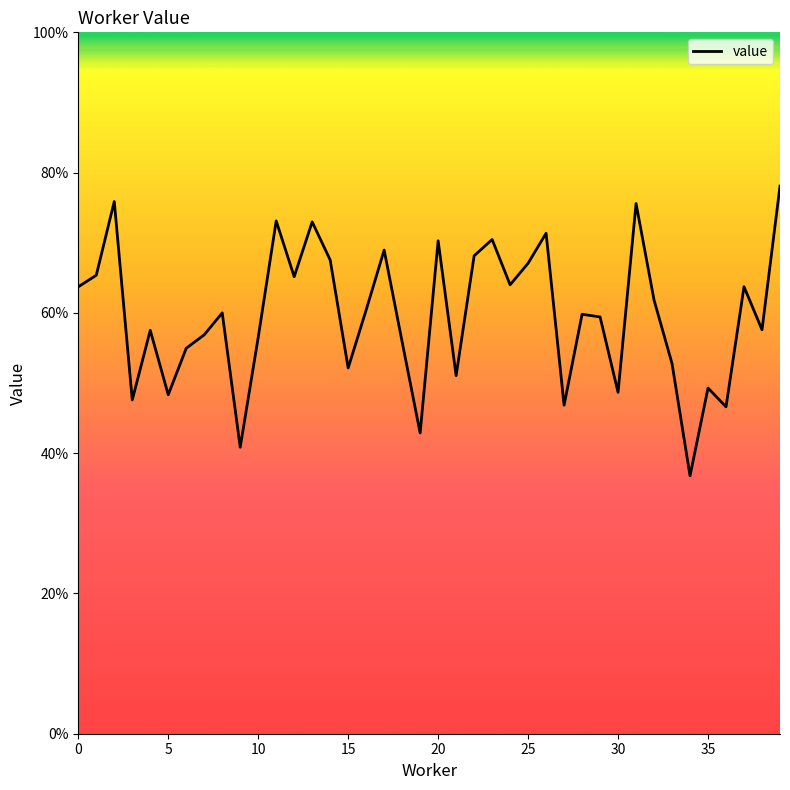

Is this an area chart (filled region under the line)?

No